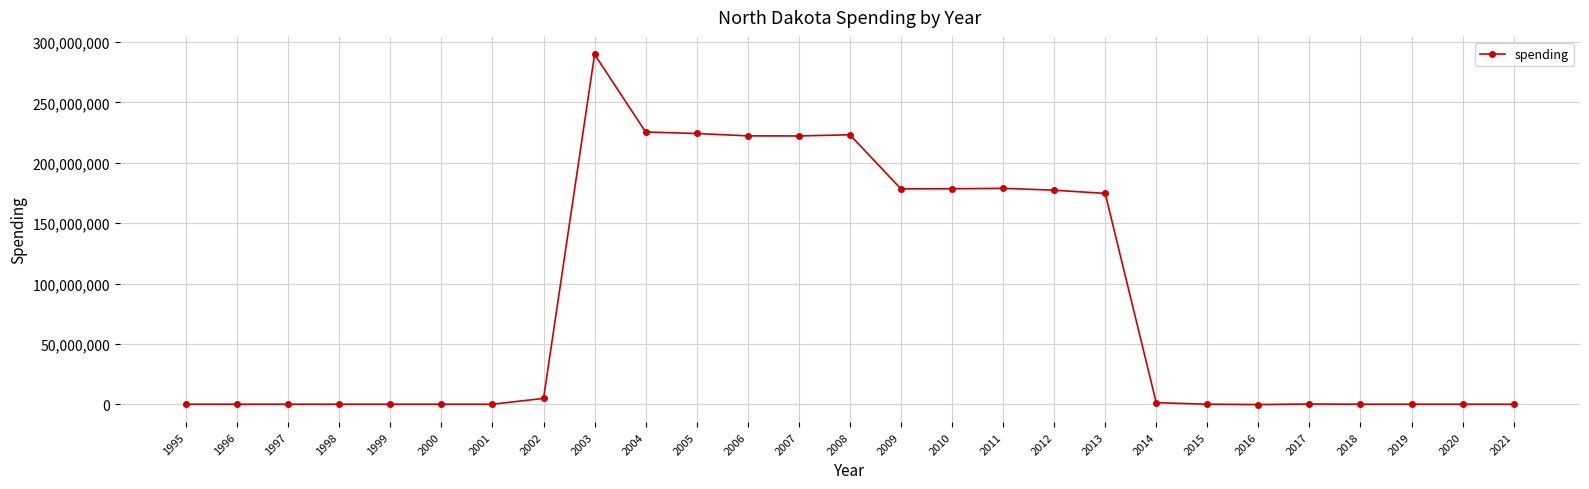

The value at 2019 is 0. True or false?

True